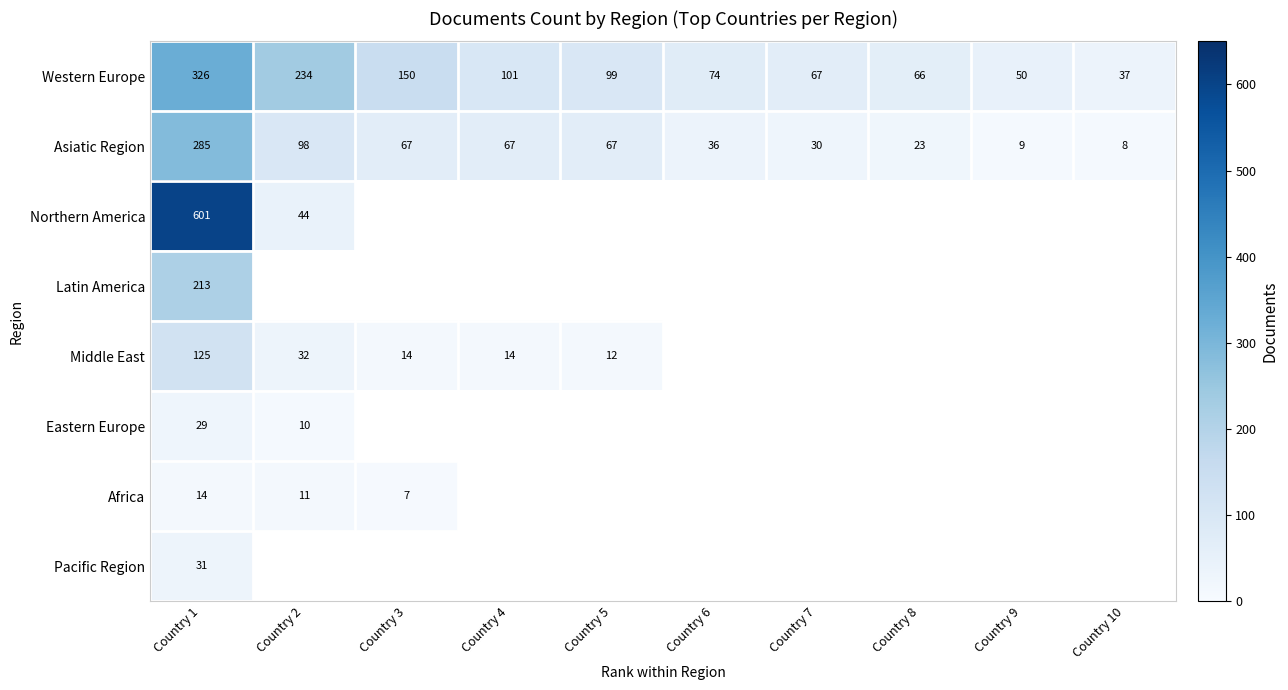

Read the Western Europe value at Country 1, to the nearest 50.

350